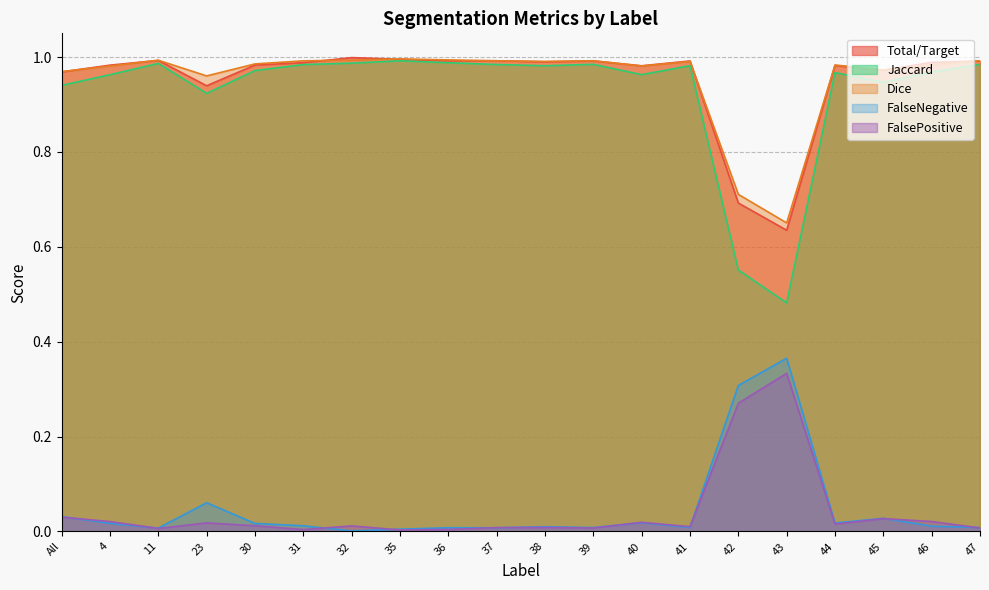

True or false: Dice has a value of 1.0 at 39.

True